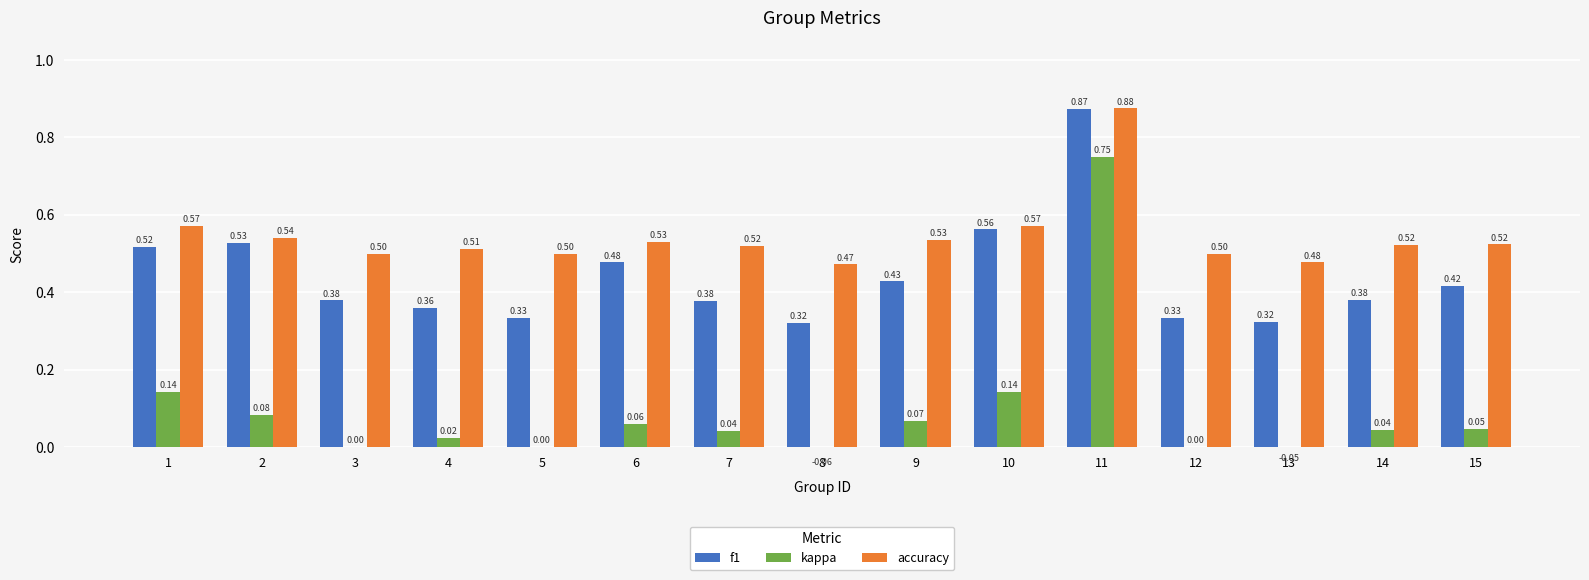

Where is accuracy nearest to the value 0?

8